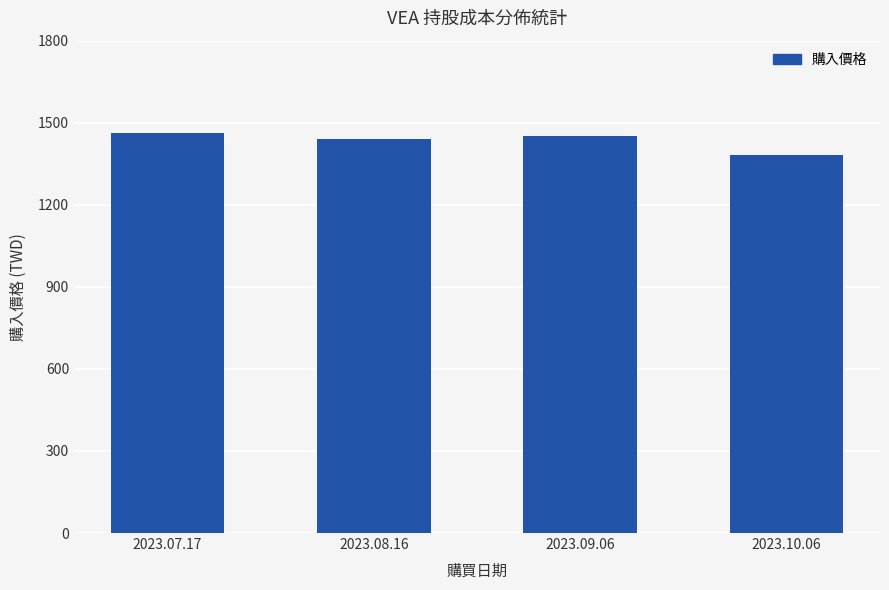

True or false: the data shows 525.7 at 2023.07.17.

False